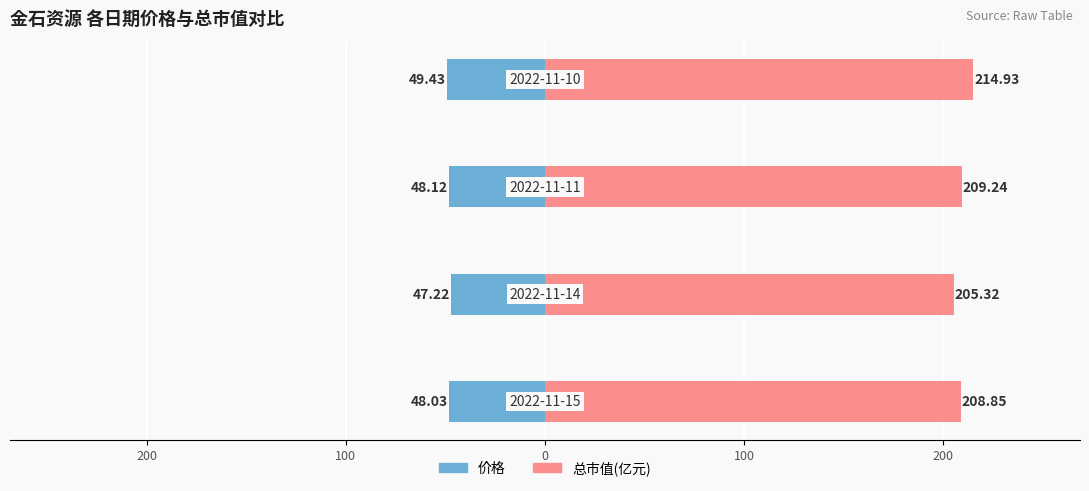

Which series has the largest total across all categories?

总市值(亿元)